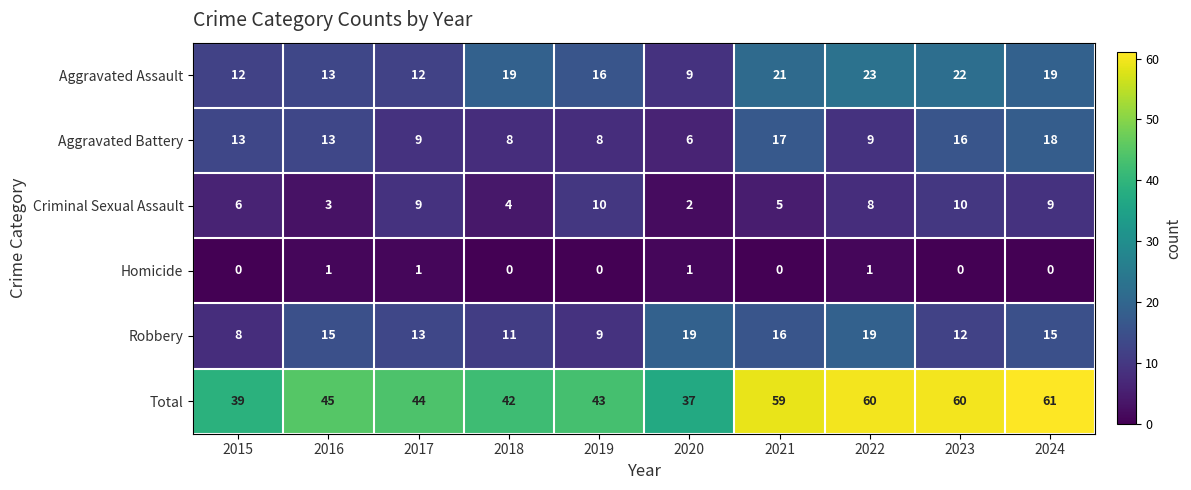

True or false: Aggravated Battery has a value of 6 at 2020.

True